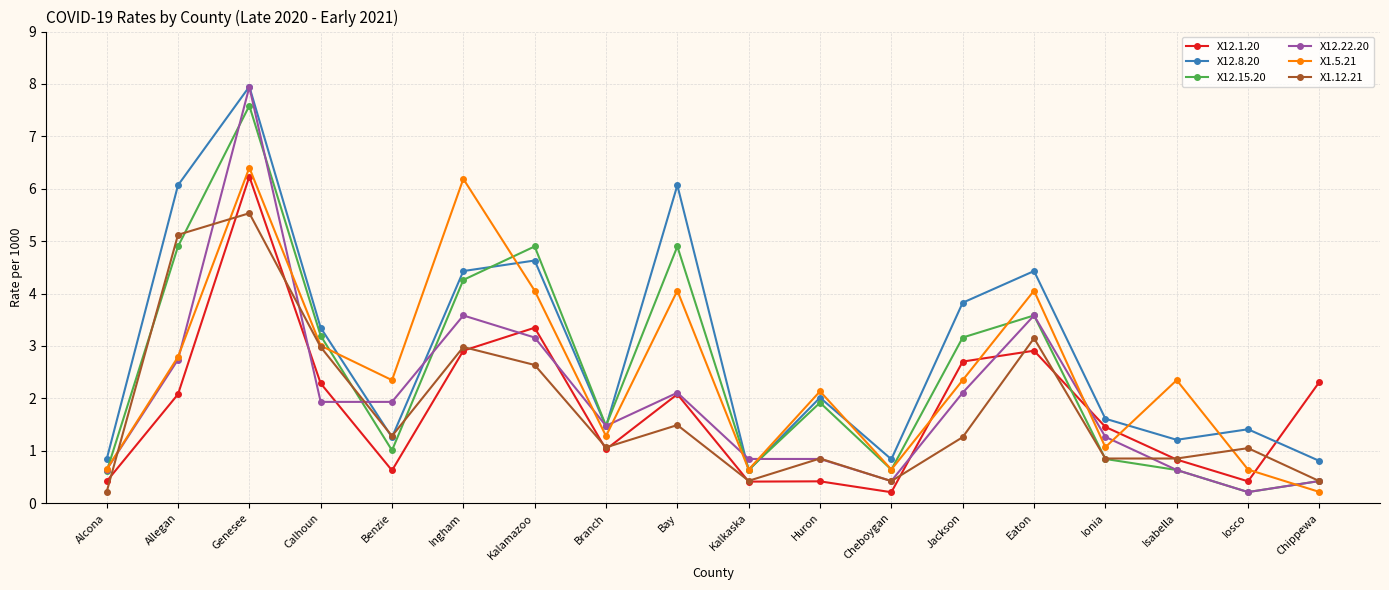

What is the spread (max minus min) of values at Iosco?

1.2